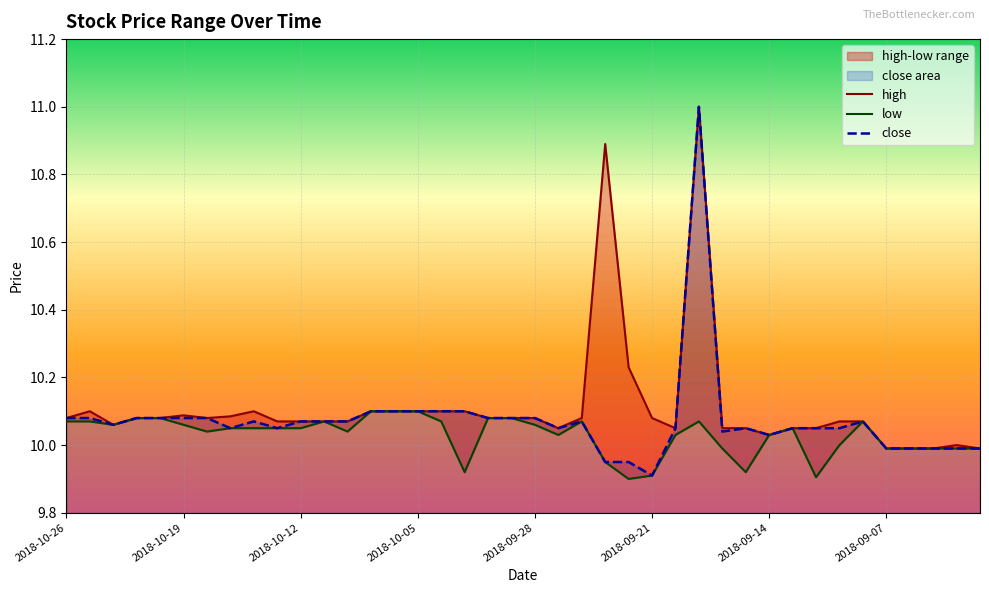

Where does the close series first go above 10?

2018-10-26